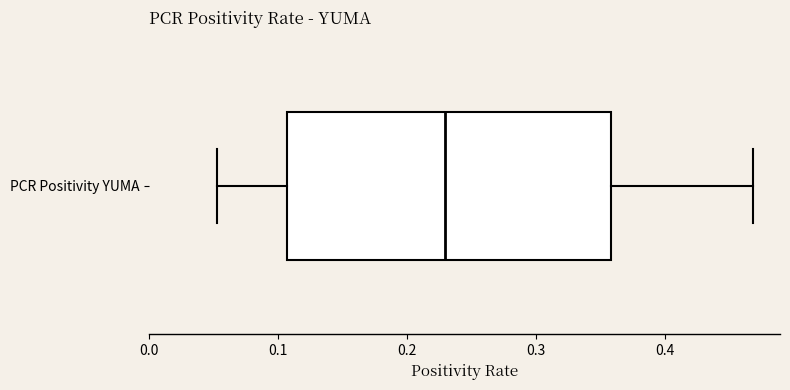

Where is the left edge of the box for PCR Positivity YUMA on the x-axis? The values are not printed on the chart, so give them approximately, as read against the axis.

0.11